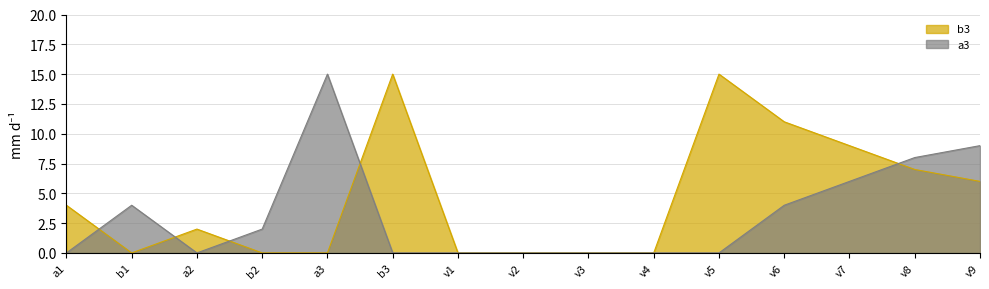

What is the label of the 1st point from the left?

a1